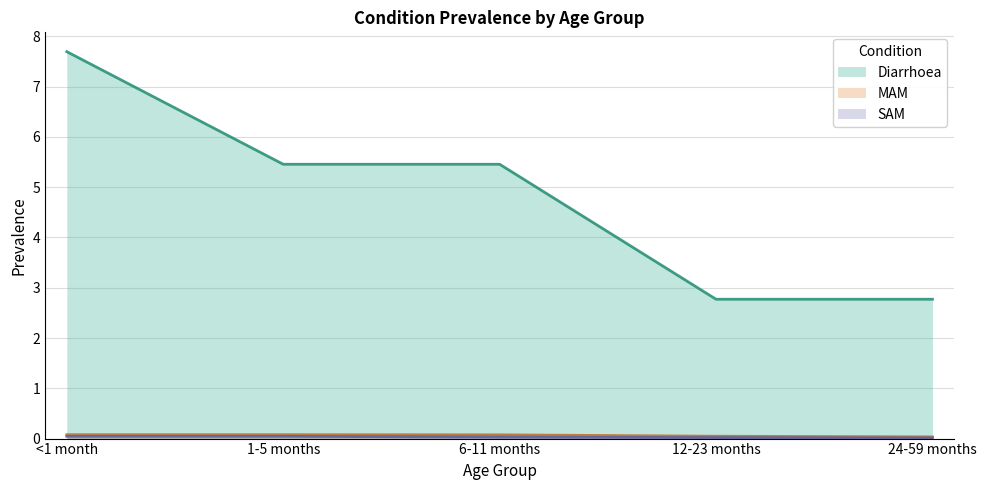

Which series has the largest total across all categories?

Diarrhoea